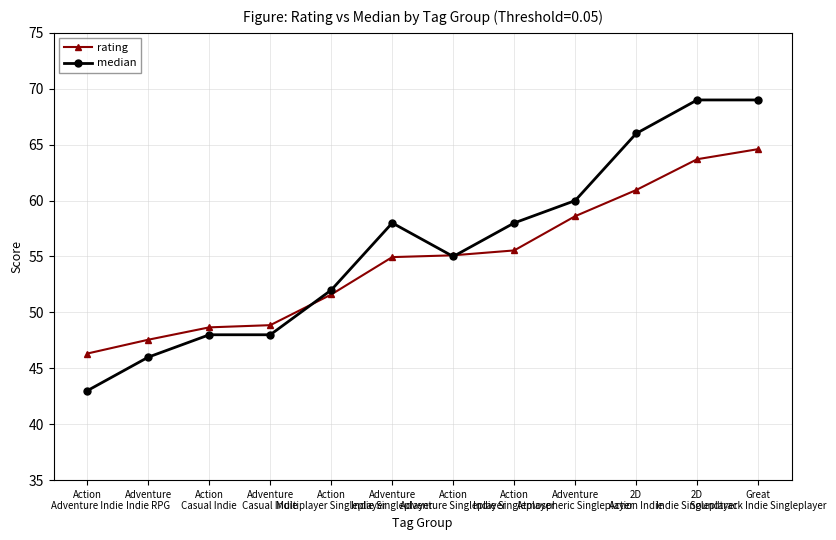

Which series has the largest range (max minus min)?

median